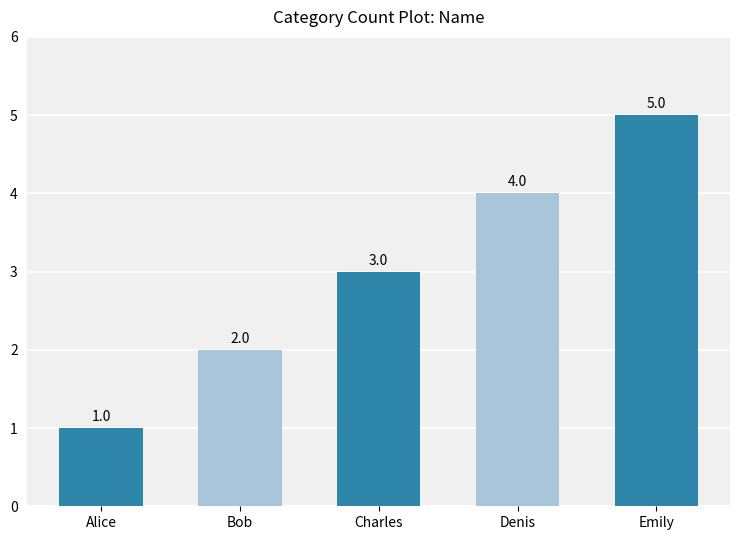

What is the value of the 3rd bar from the left?

3